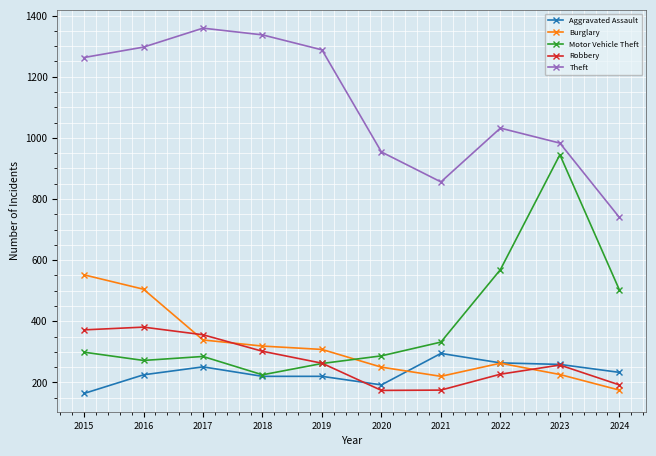

Rank the series by their maximum value, from lowest to highest.

Aggravated Assault, Robbery, Burglary, Motor Vehicle Theft, Theft